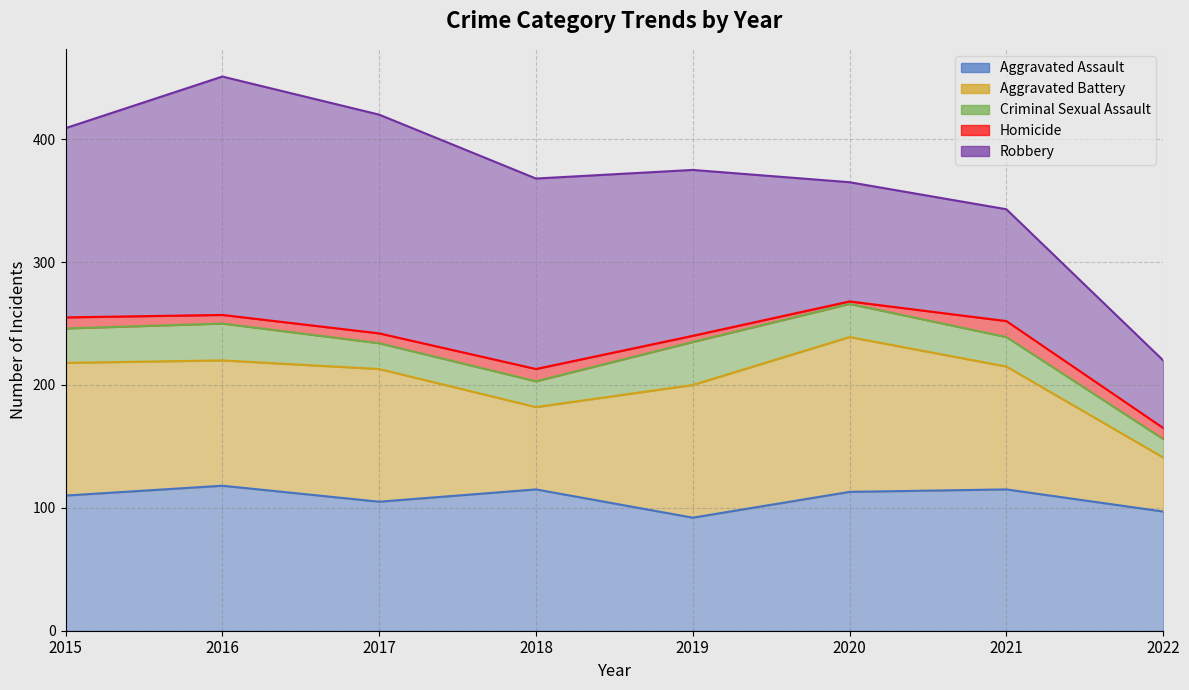

Does the chart have visible grid lines?

Yes